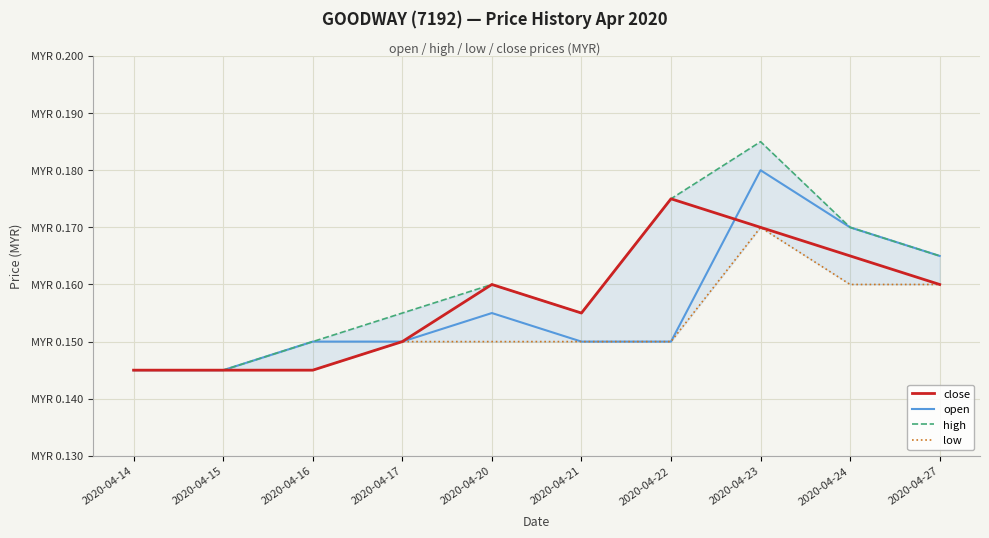

How many categories are shown in the chart?

10